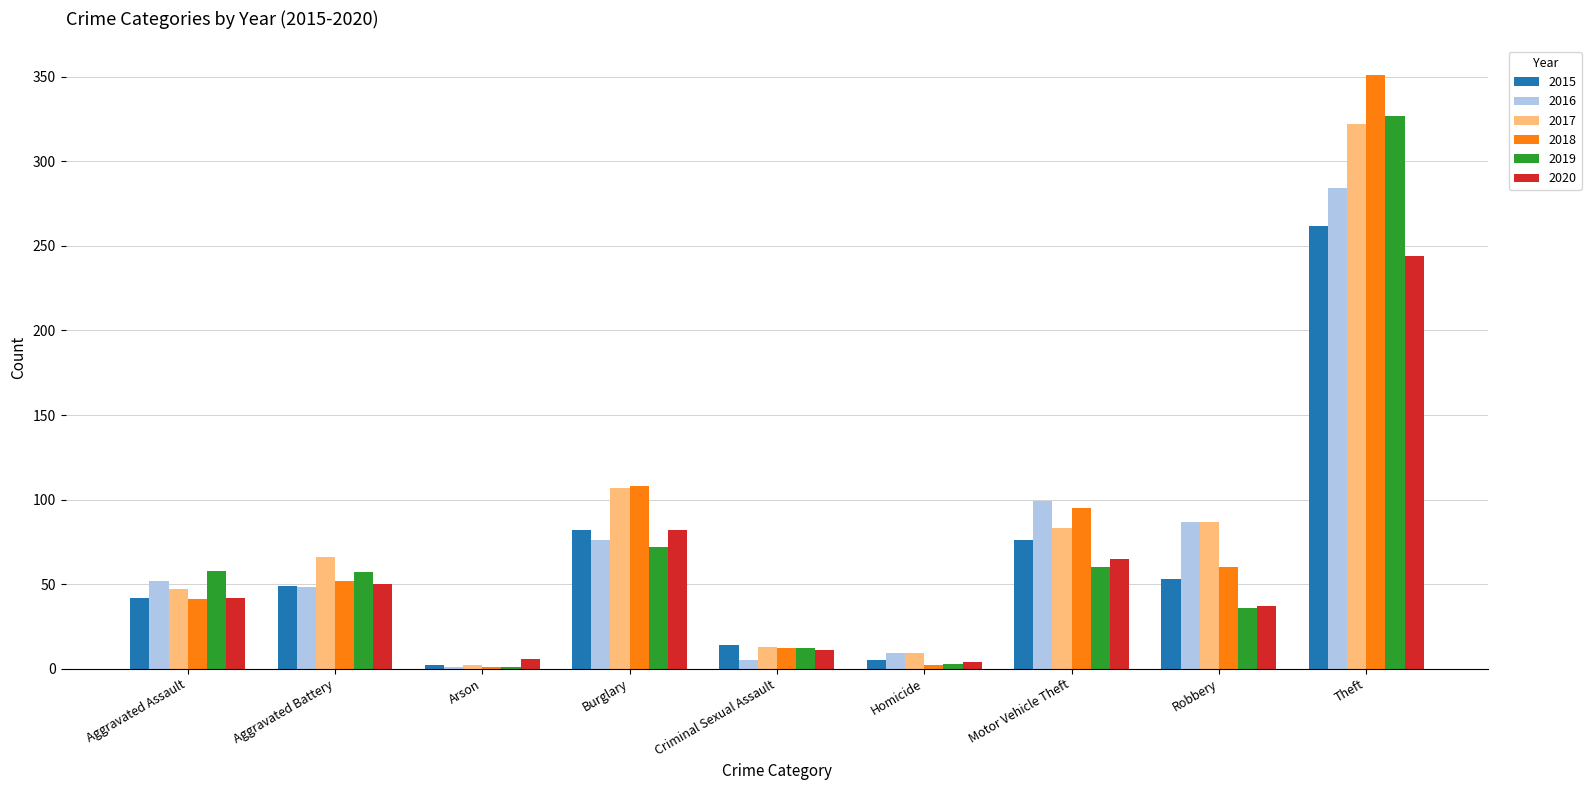

The 2019 series shows 12 at Criminal Sexual Assault. True or false?

True